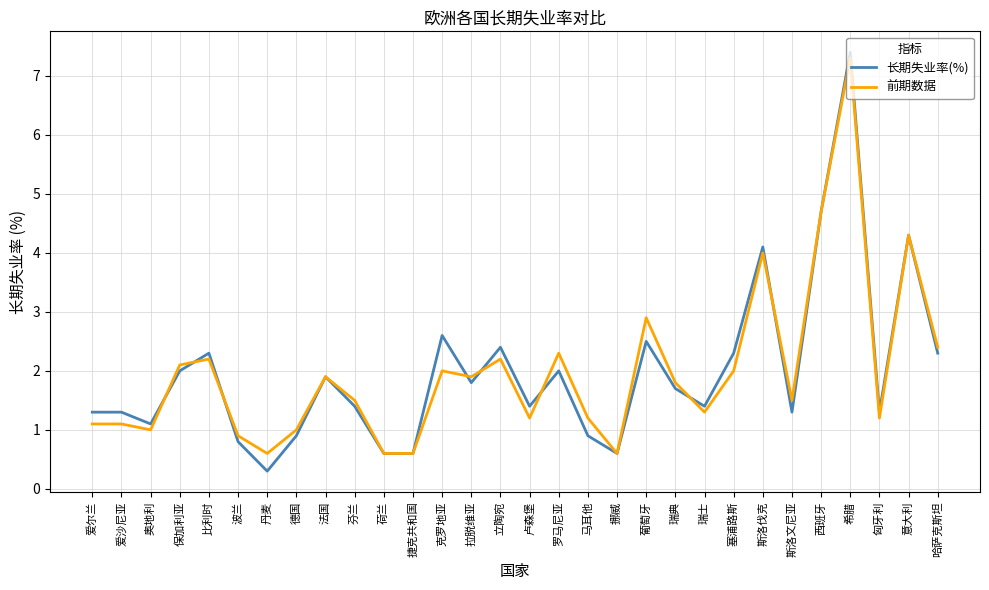

What are all the series names shown in the legend?

长期失业率(%), 前期数据